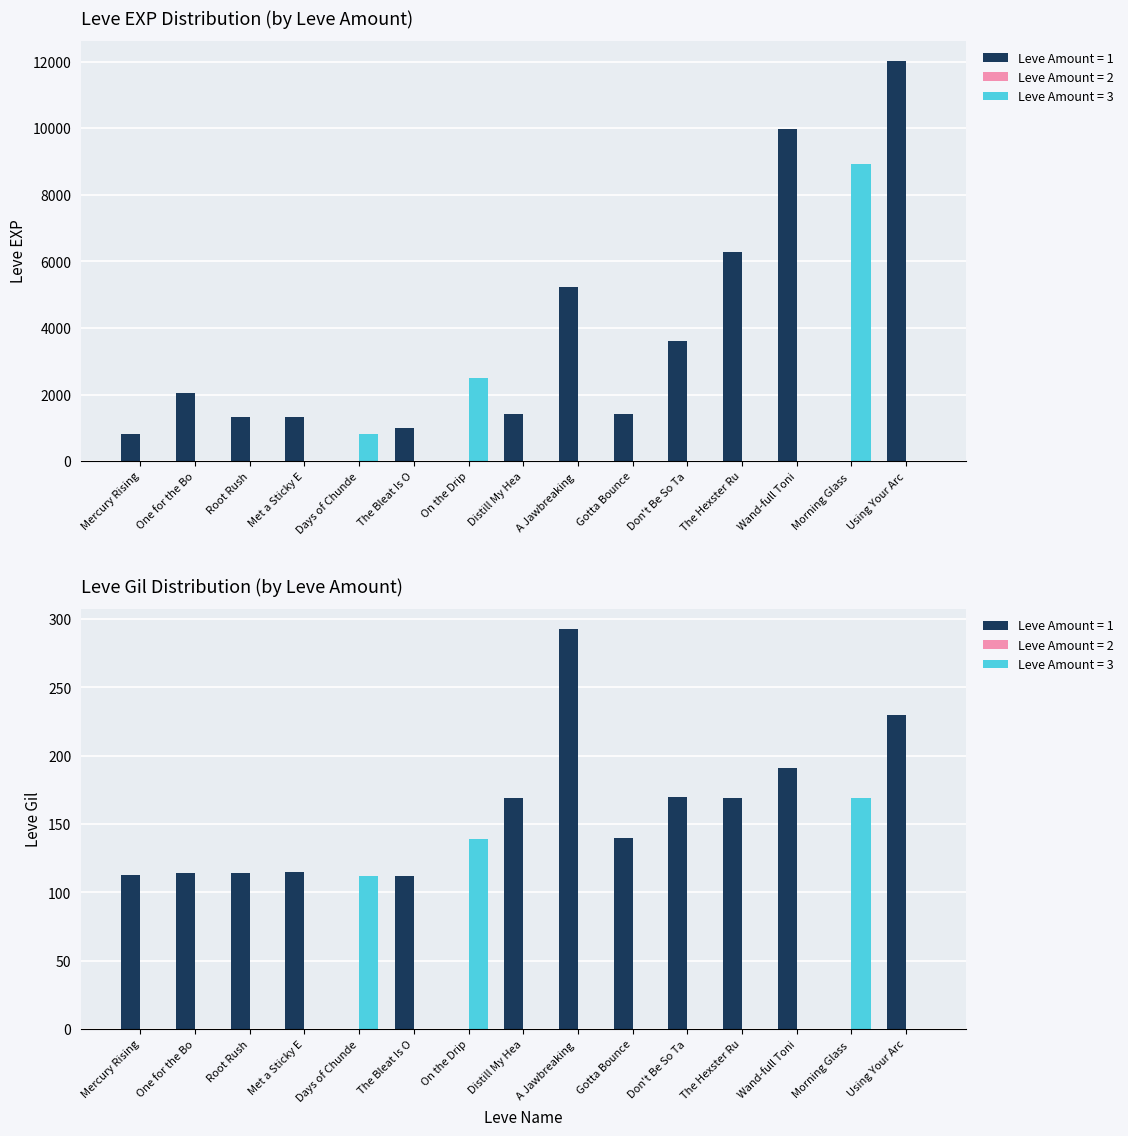

Are the bars grouped side by side (vs. stacked)?

Yes